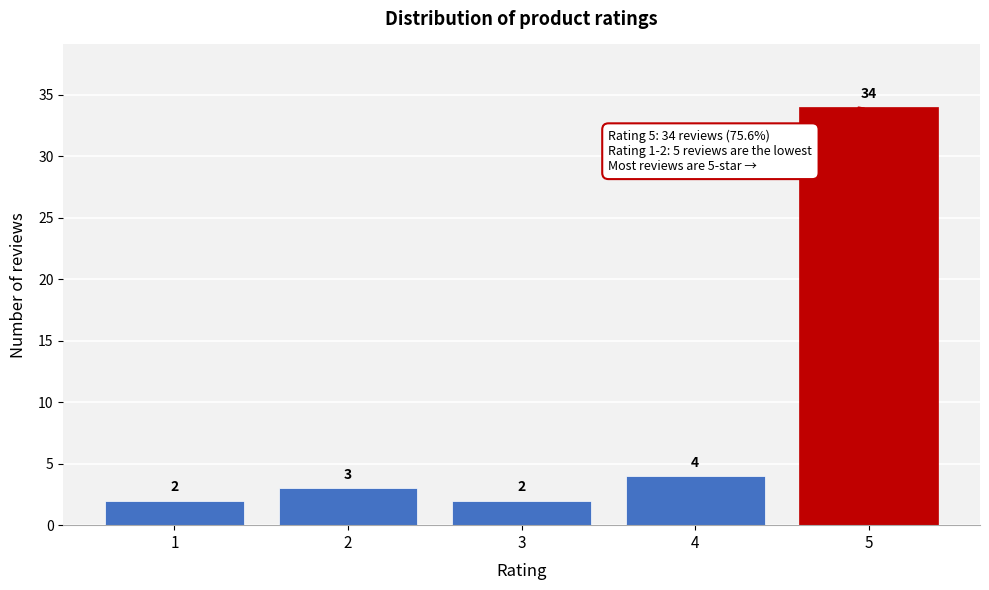

Reading left to right, transcribe all the data shown in this chart.

1=2	2=3	3=2	4=4	5=34